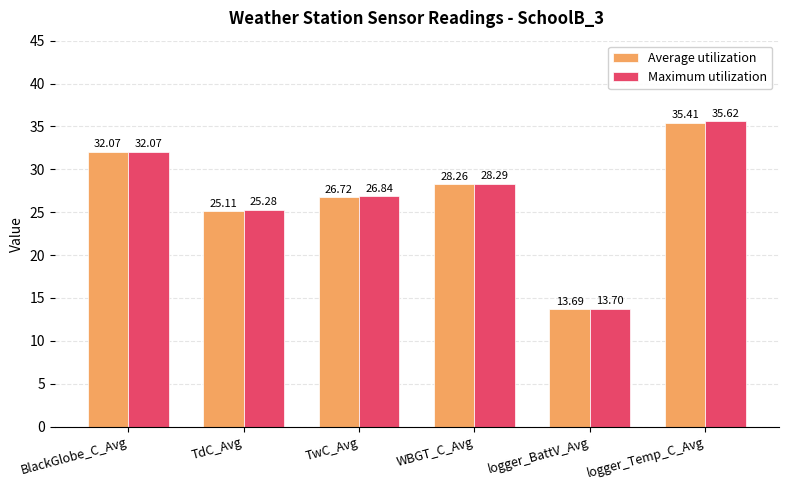

Which series changed the most between TwC_Avg and logger_Temp_C_Avg?

Maximum utilization